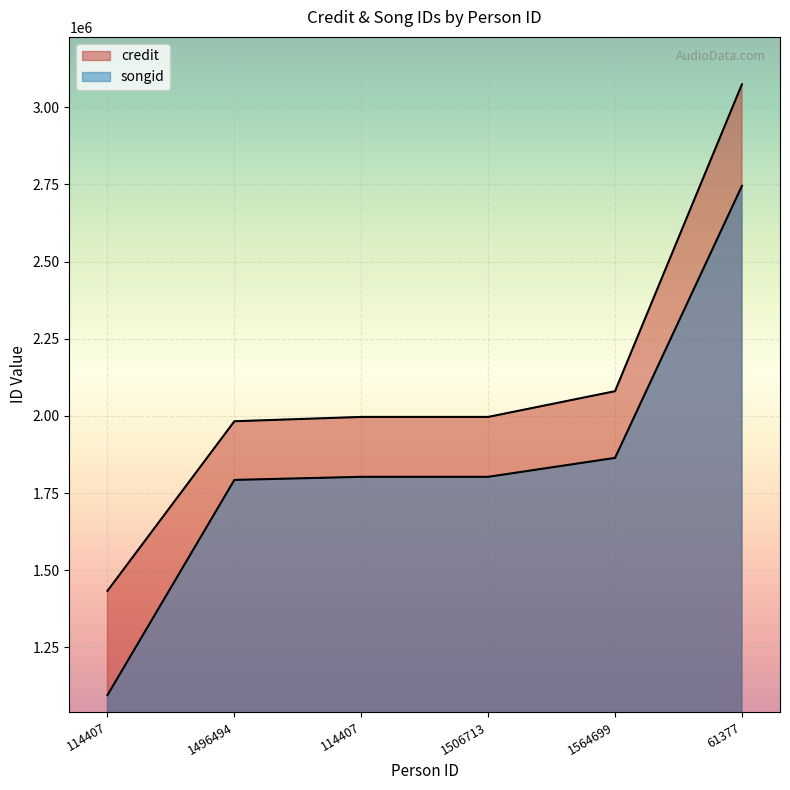

At which label is songid closest to 1920122?

1564699